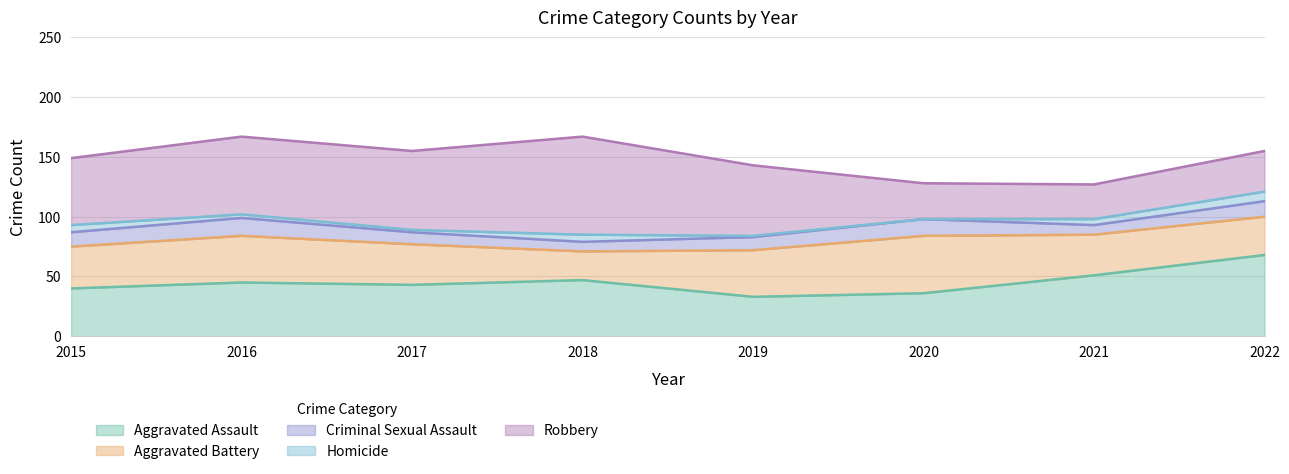

At which label does Aggravated Assault reach its peak?

2022